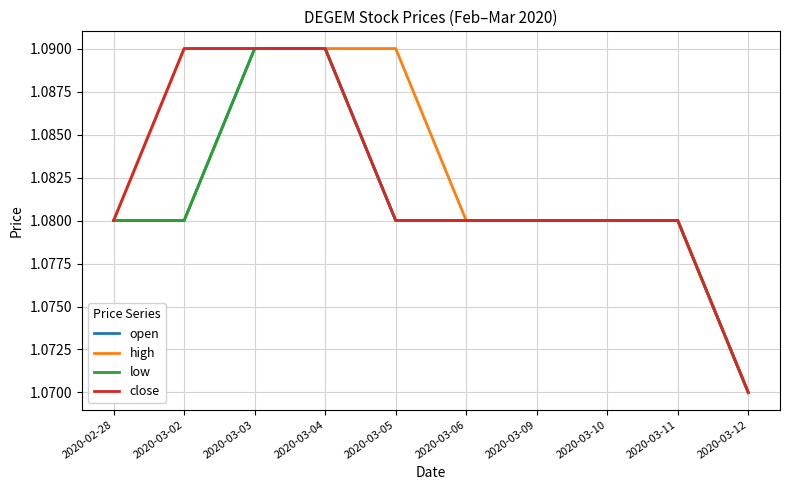

Is this an area chart (filled region under the line)?

No